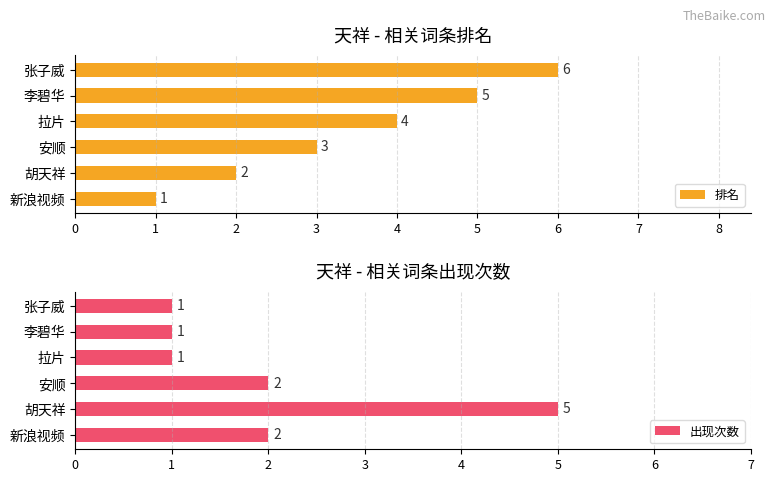

Which category has the lowest value in the 排名 series?

新浪视频